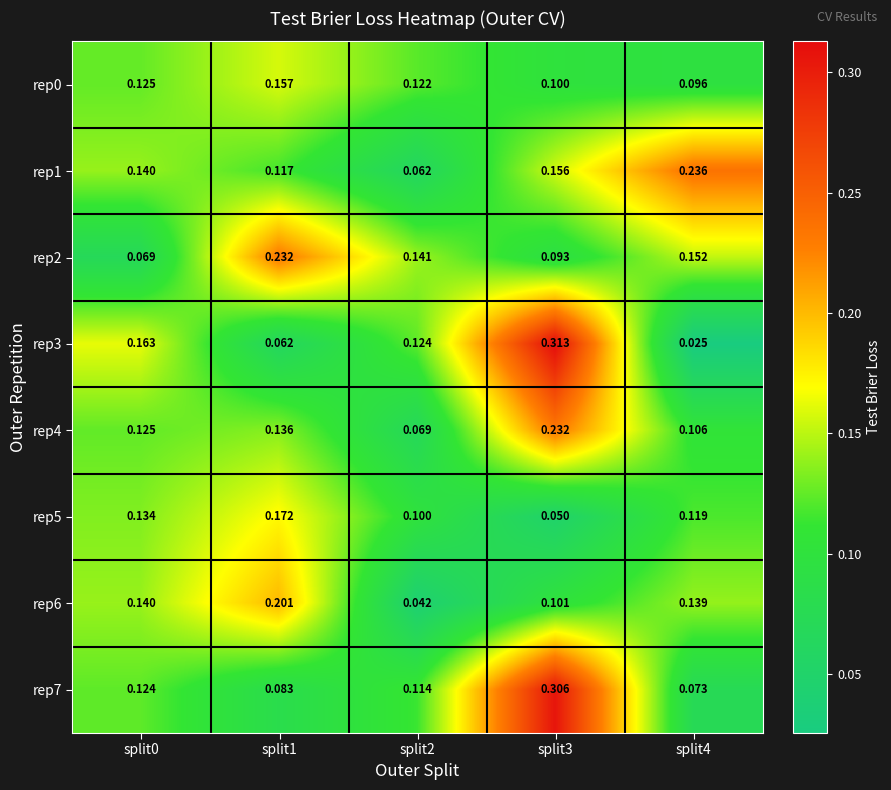

Which label corresponds to the smallest value in the chart?

split4